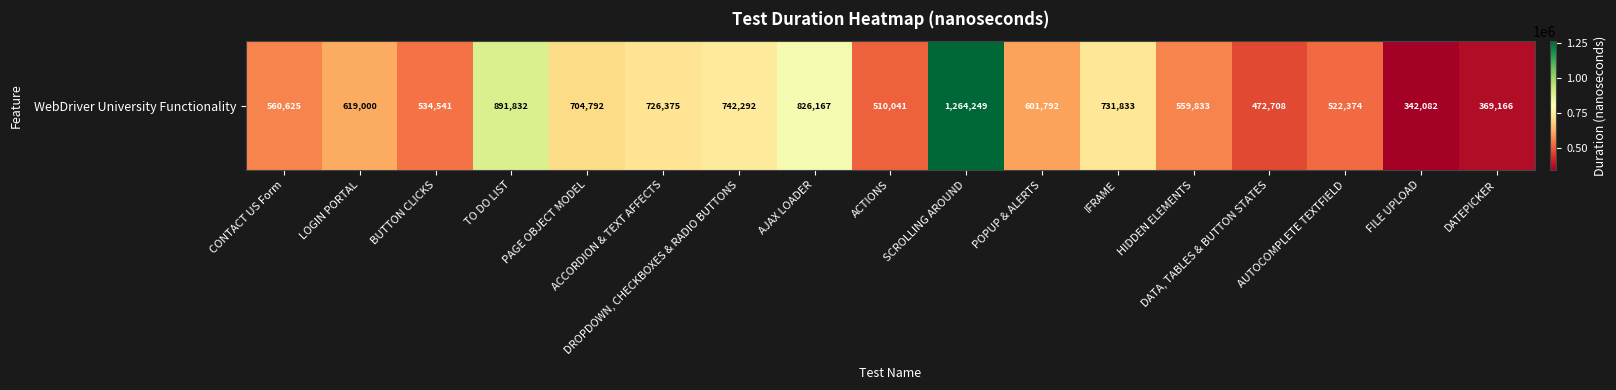

List the labels in order of value, largest first.

SCROLLING AROUND, TO DO LIST, AJAX LOADER, DROPDOWN, CHECKBOXES & RADIO BUTTONS, IFRAME, ACCORDION & TEXT AFFECTS, PAGE OBJECT MODEL, LOGIN PORTAL, POPUP & ALERTS, CONTACT US Form, HIDDEN ELEMENTS, BUTTON CLICKS, AUTOCOMPLETE TEXTFIELD, ACTIONS, DATA, TABLES & BUTTON STATES, DATEPICKER, FILE UPLOAD